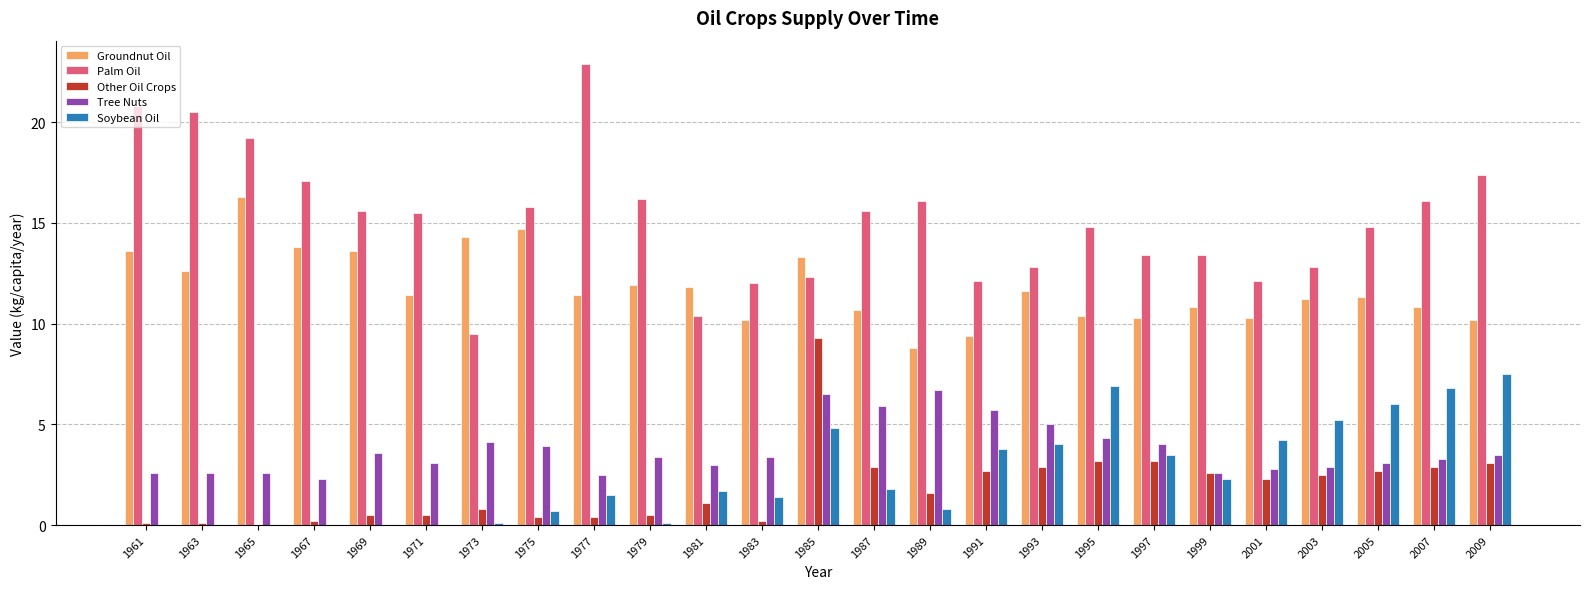

How many series are shown in this chart?

5